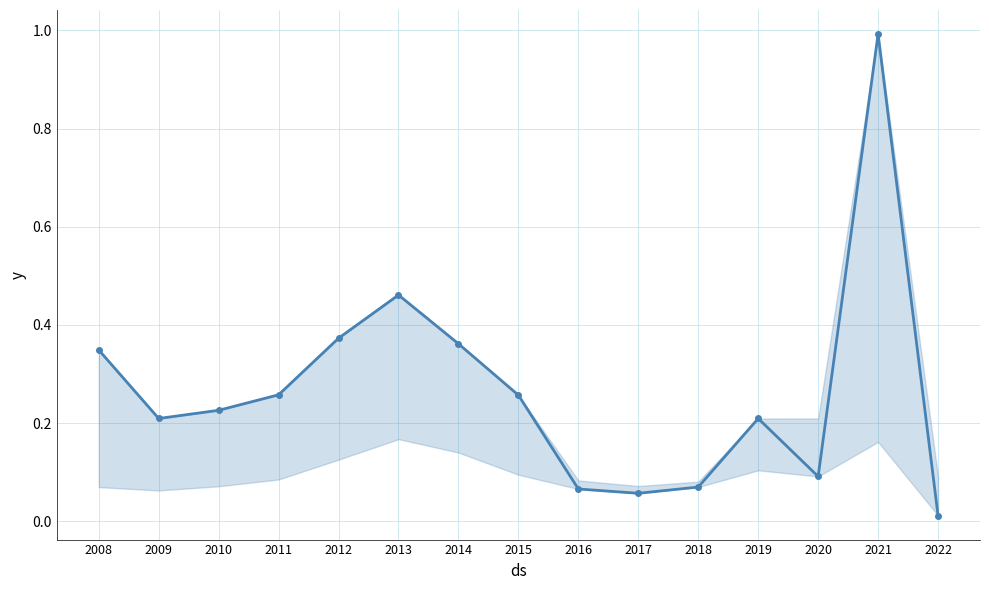

What is the value of the 9th point from the left?

0.1